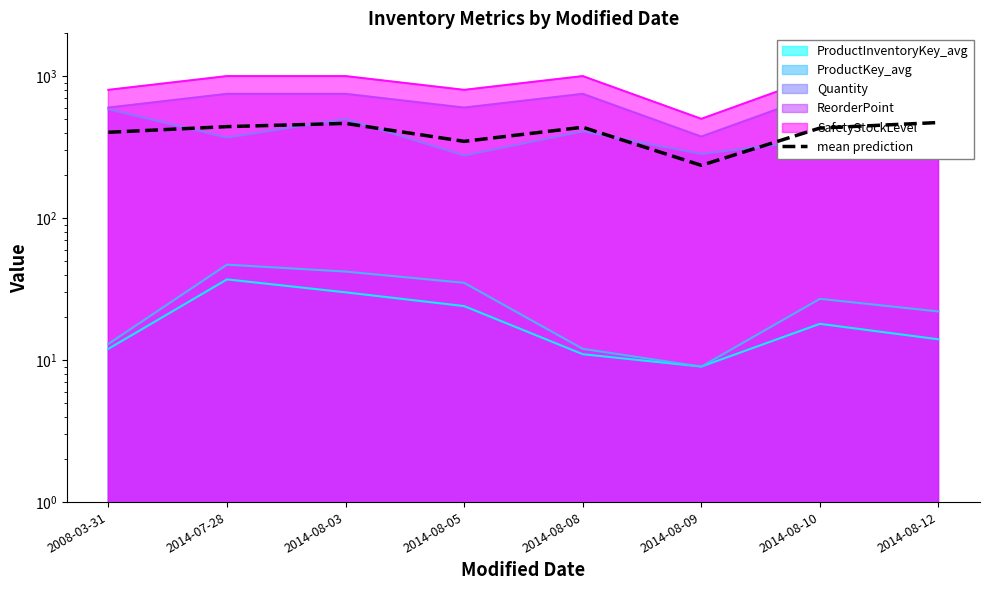

The value at 2014-07-28 is 440.6. True or false?

True